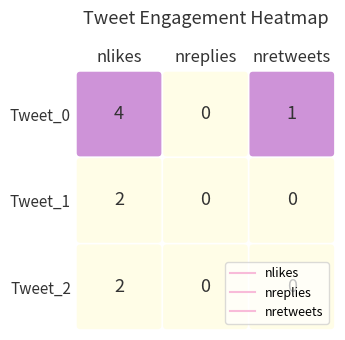

What is the lowest value of the nlikes series?

2